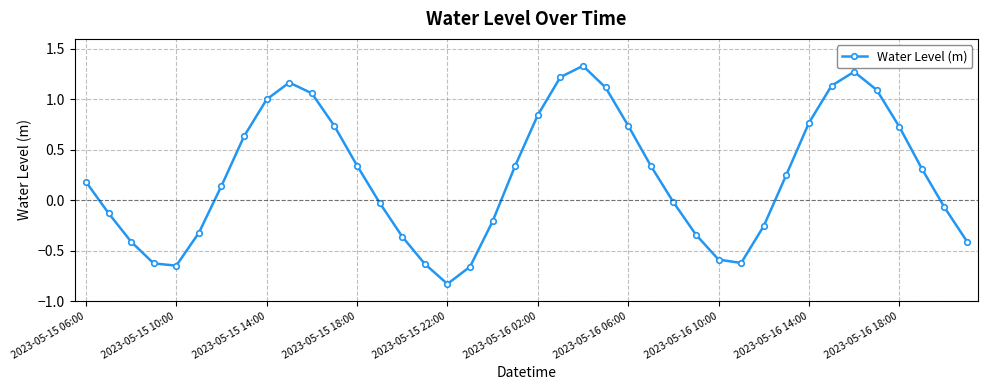

What is the difference between the maximum and second lowest values?

2.0